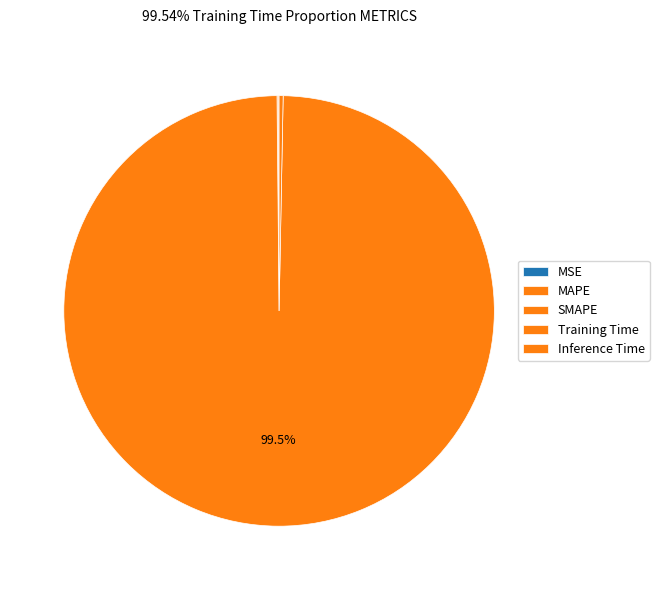

True or false: SMAPE accounts for 0% of the total.

True